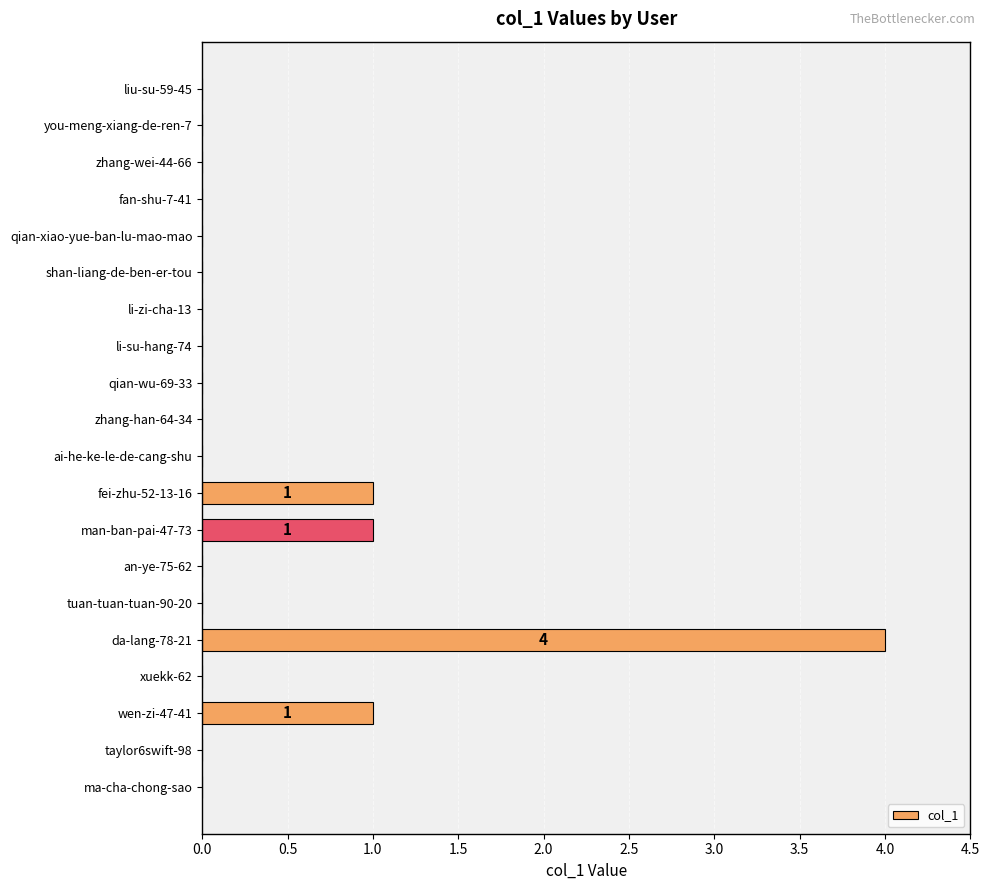

True or false: the data shows 0 at shan-liang-de-ben-er-tou.

True